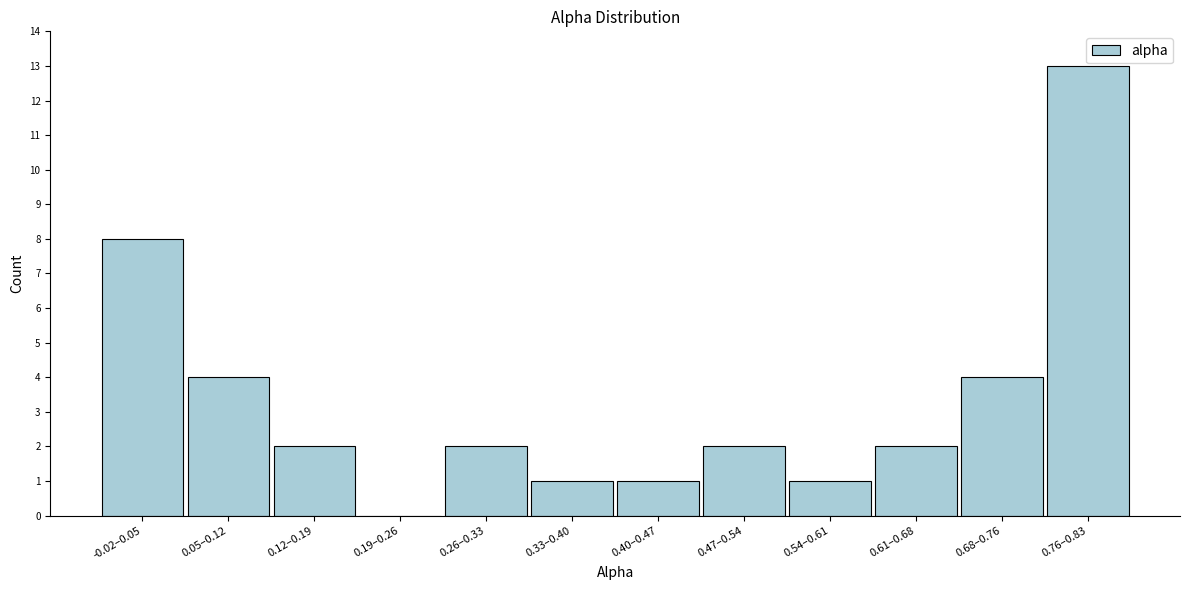

Reading right to left, extract all data points from this chart.

0.76–0.83=13	0.68–0.76=4	0.61–0.68=2	0.54–0.61=1	0.47–0.54=2	0.40–0.47=1	0.33–0.40=1	0.26–0.33=2	0.19–0.26=0	0.12–0.19=2	0.05–0.12=4	-0.02–0.05=8